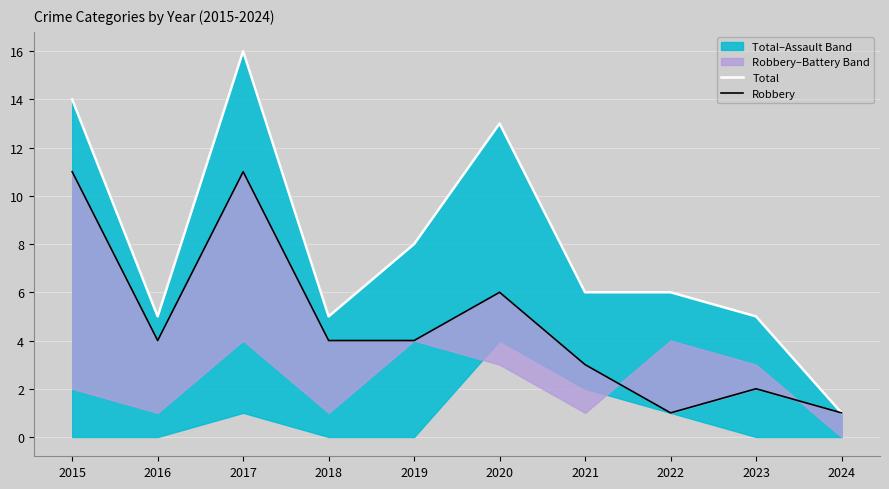

What is the value of the Robbery point at the 2nd from the left?

4